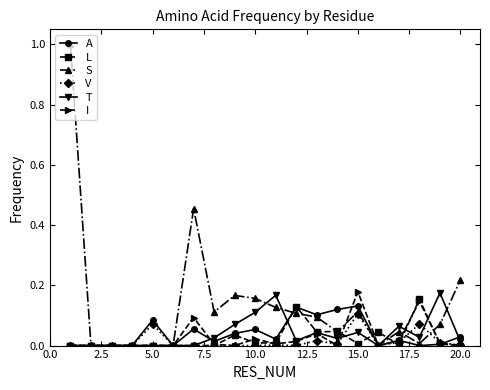

Which series has the largest total across all categories?

S